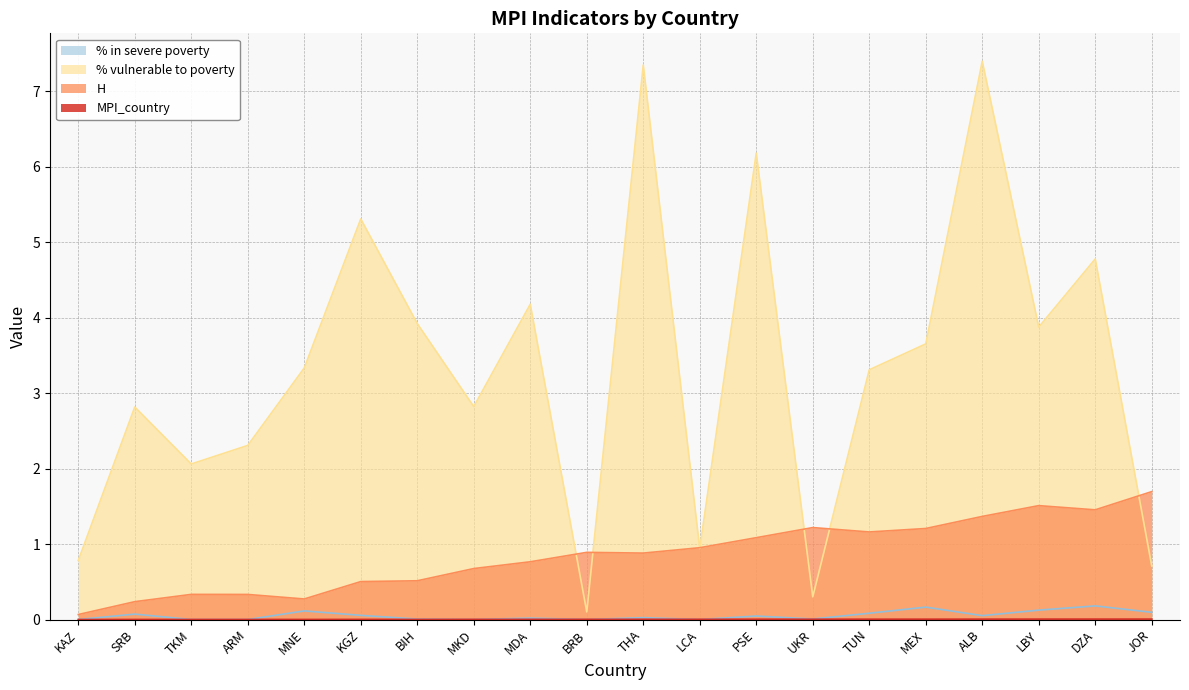

How many lines are shown in the chart?

4